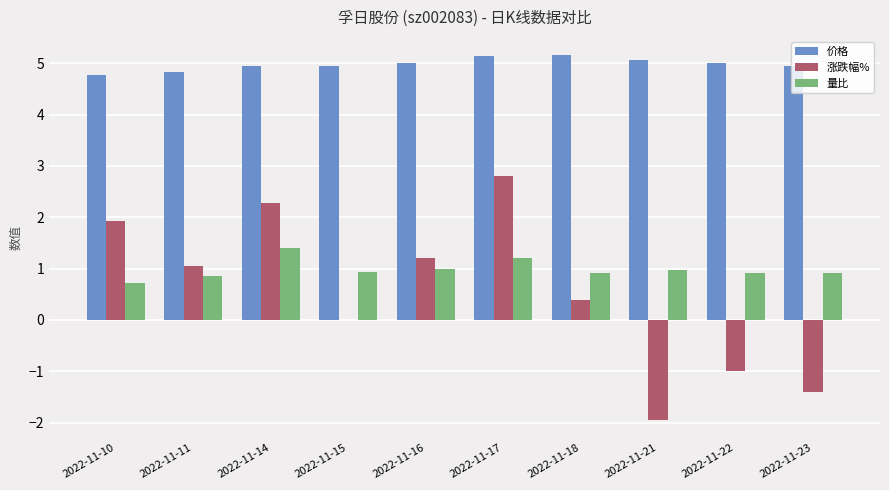

What is the sum of all 价格 values?

49.8